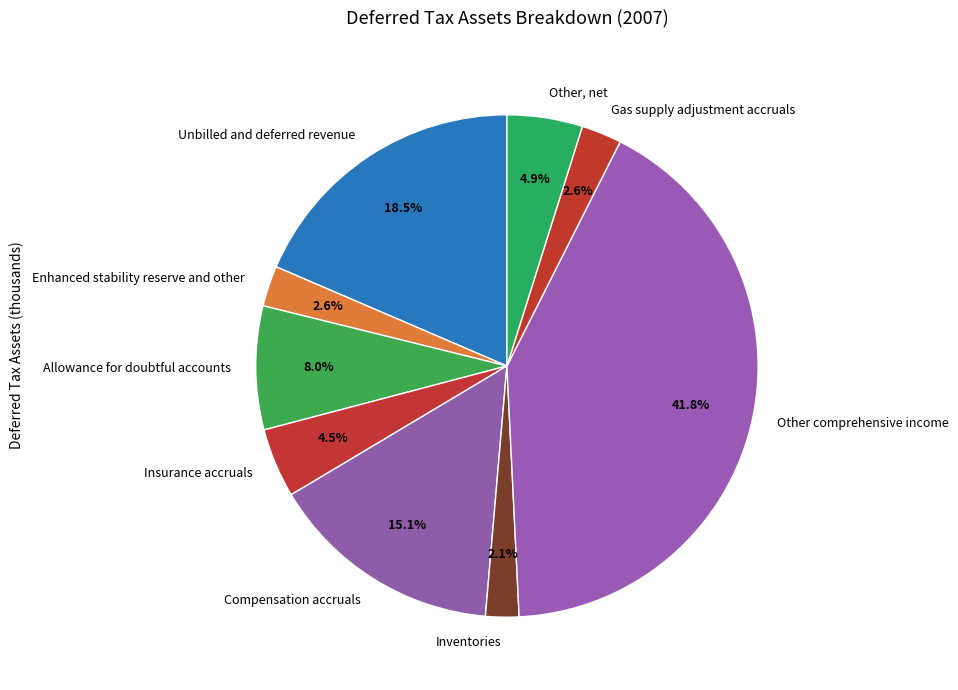

What is the ratio of the value at Gas supply adjustment accruals to the value at Allowance for doubtful accounts?

0.3